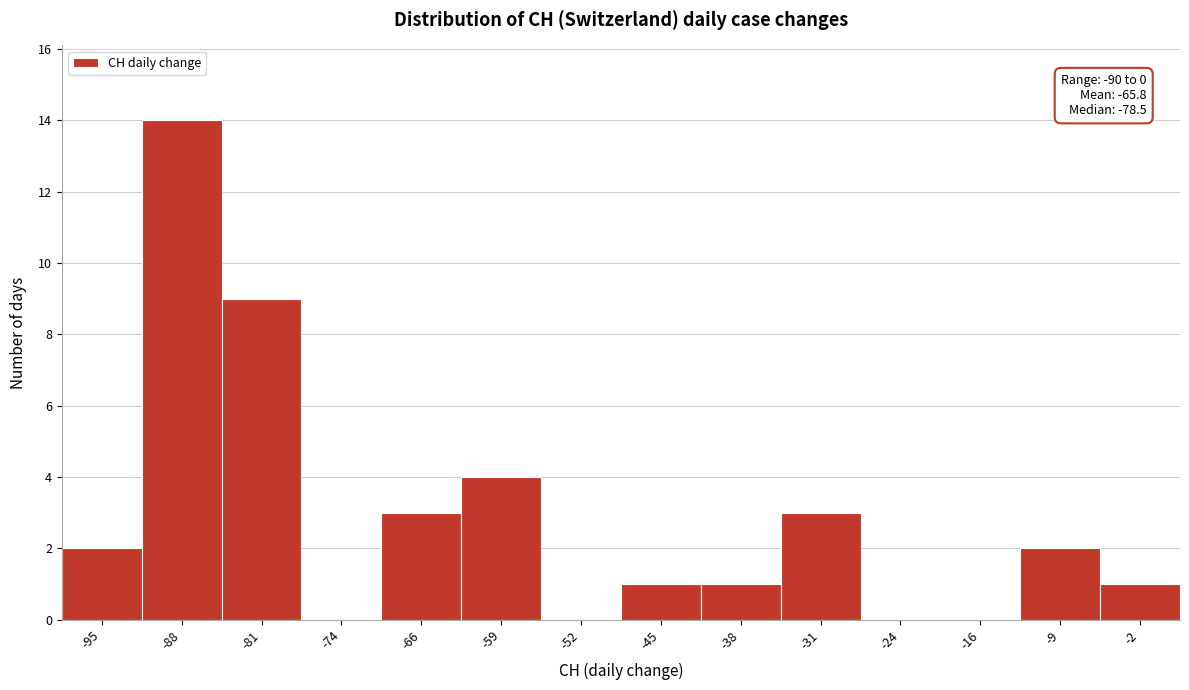

Reading left to right, what are all the values shown in this chart?

-95=2	-88=14	-81=9	-74=0	-66=3	-59=4	-52=0	-45=1	-38=1	-31=3	-24=0	-16=0	-9=2	-2=1